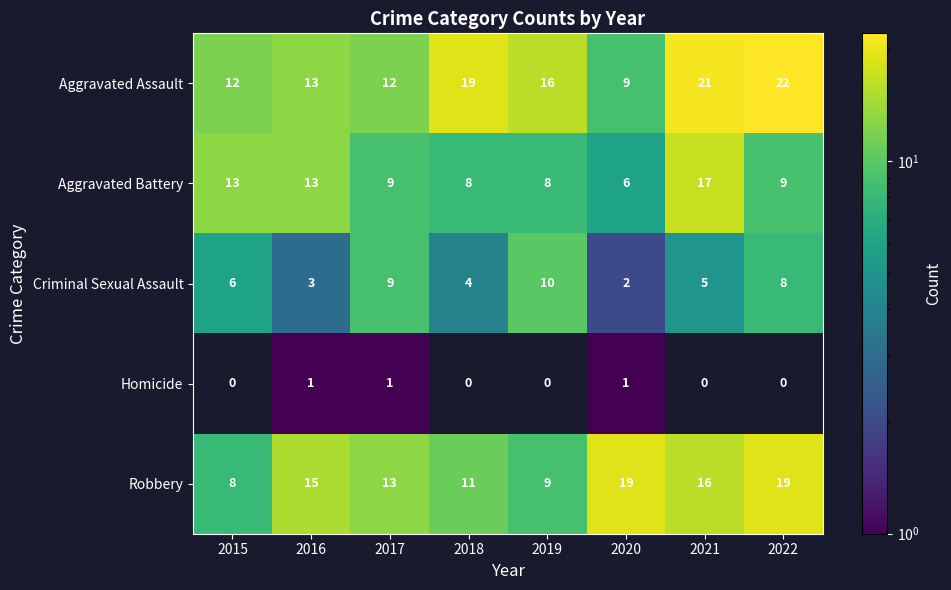

Which series changed the most between 2016 and 2022?

Aggravated Assault